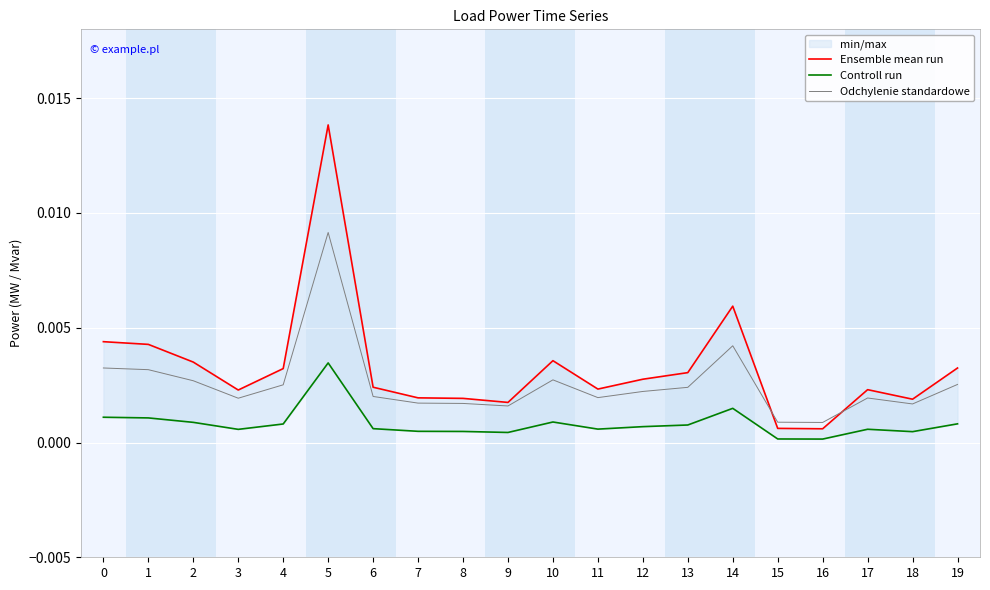

Which series has the largest total across all categories?

Ensemble mean run